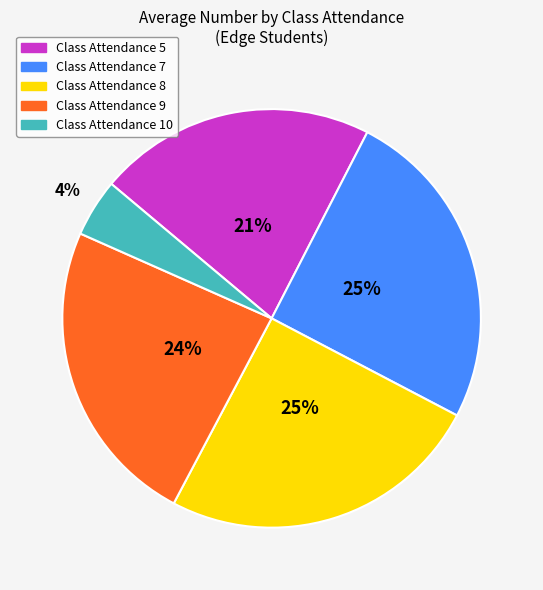

Is there any slice that represents more than half of the pie?

No